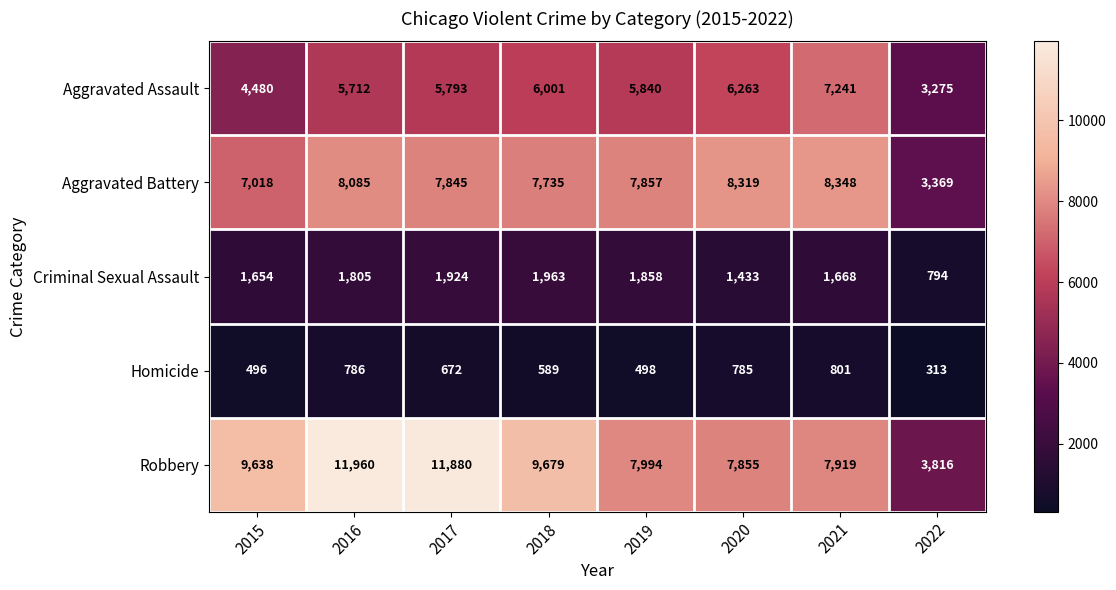

What is the maximum value shown in the chart?

11960